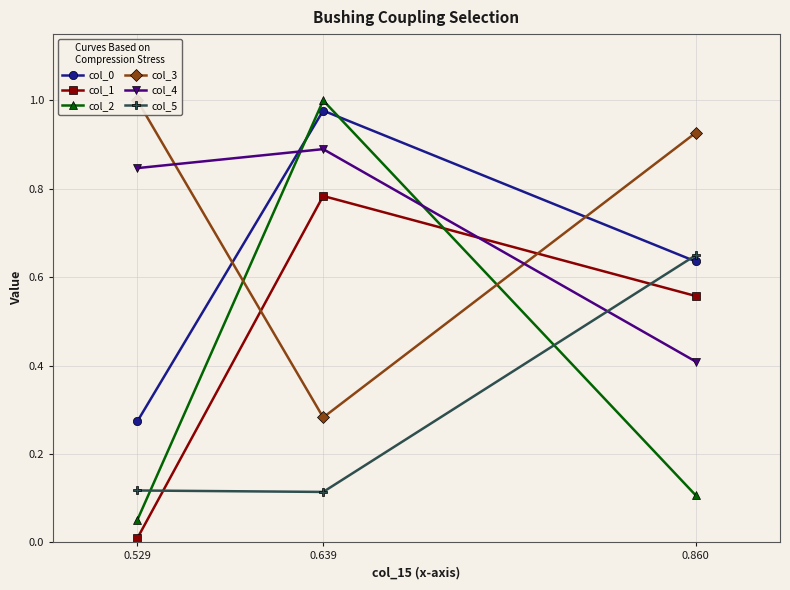

How many categories are shown in the chart?

3